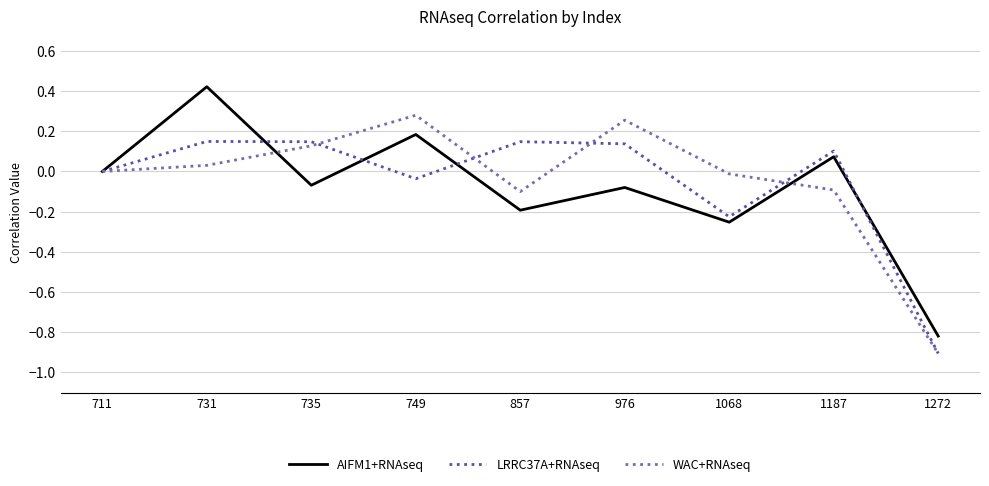

Rank the series at 857 from lowest to highest value.

AIFM1+RNAseq, WAC+RNAseq, LRRC37A+RNAseq